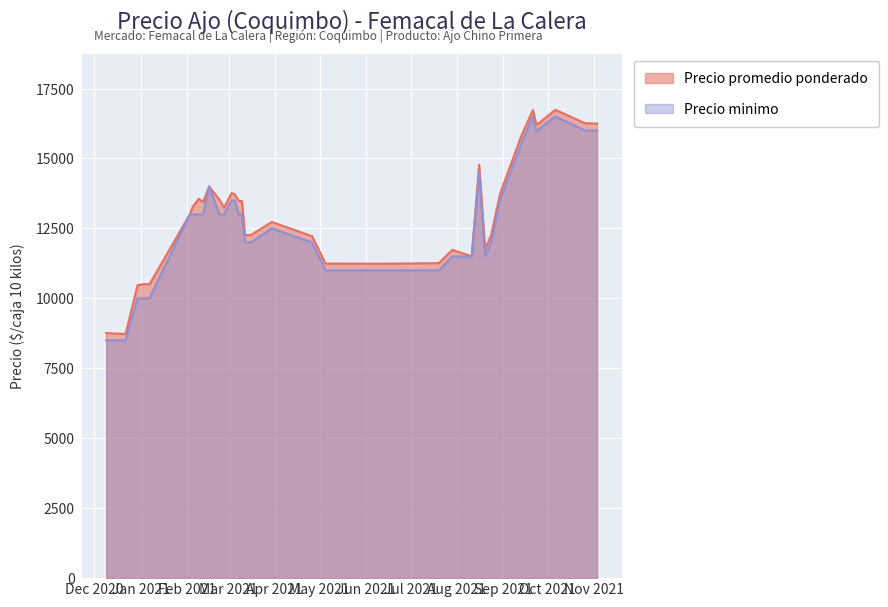

At which category does Precio minimo reach its first local peak?

2021-02-16